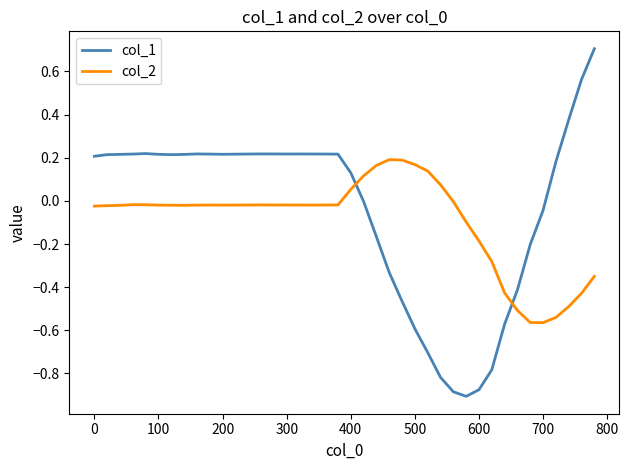

What is the difference between the maximum and minimum values in the col_1 series?

1.6